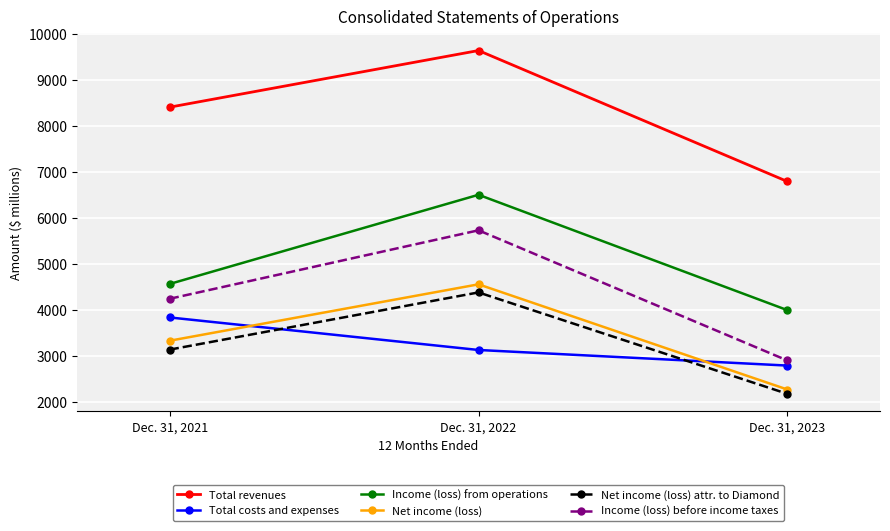

What is the approximate value of Total revenues at Dec. 31, 2021, to the nearest 100?

8400